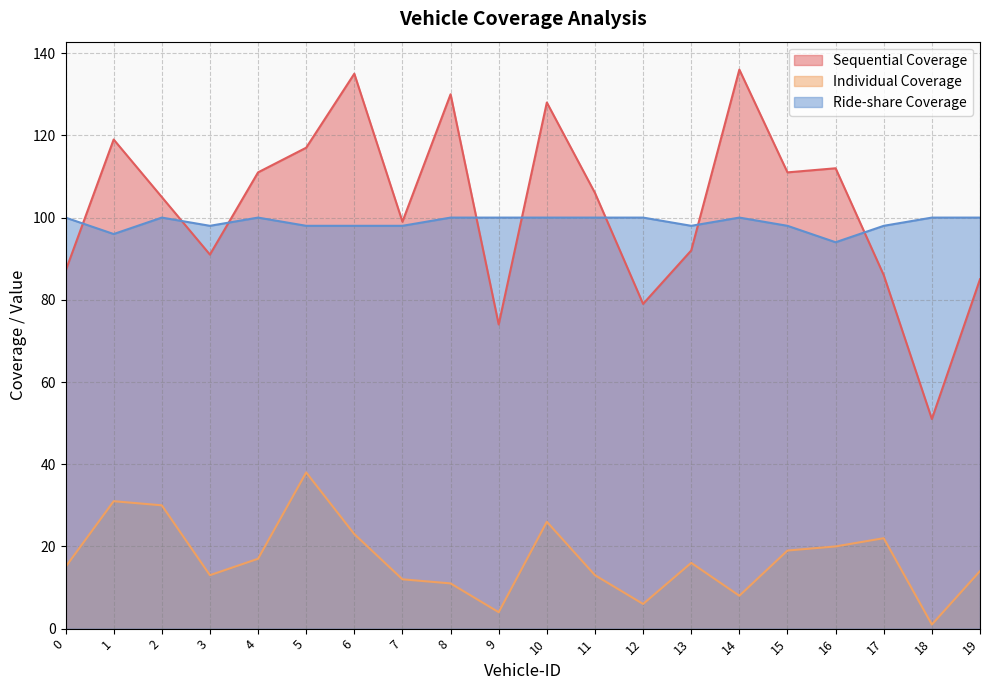

Where does the Individual Coverage series first go above 16?

1